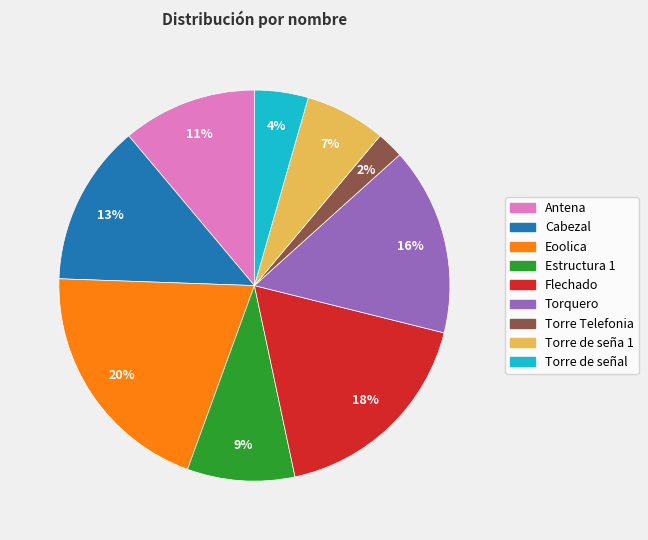

To the nearest percent, what portion does Estructura 1 represent?

9%